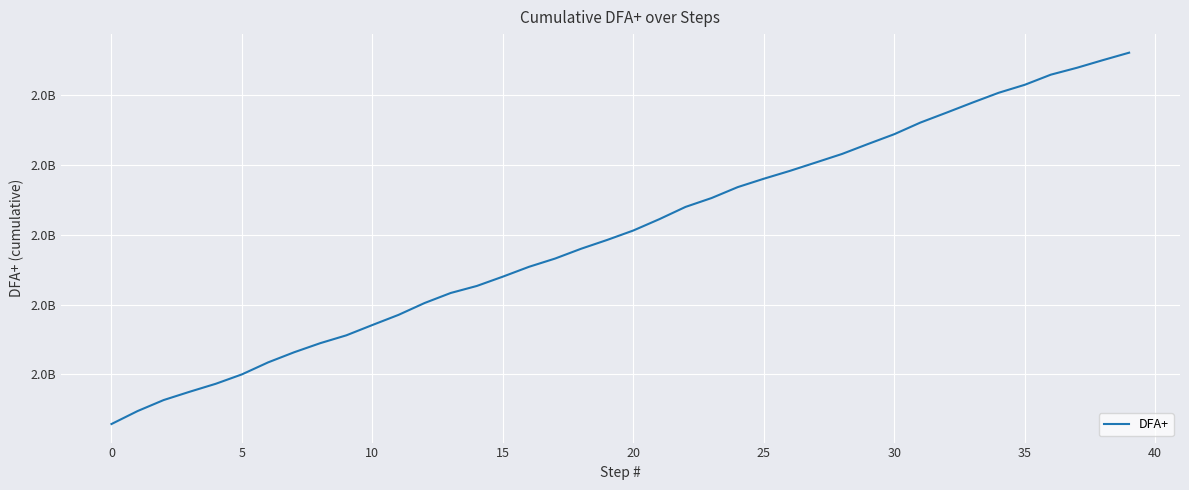

At which label is the value closest to 1979504596?

19